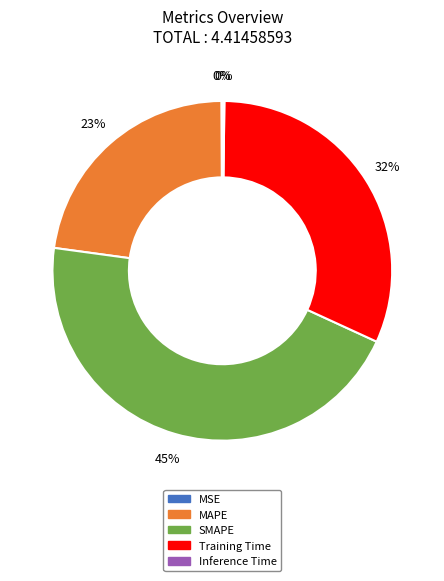

To the nearest percent, what percentage of the pie is MAPE?

23%